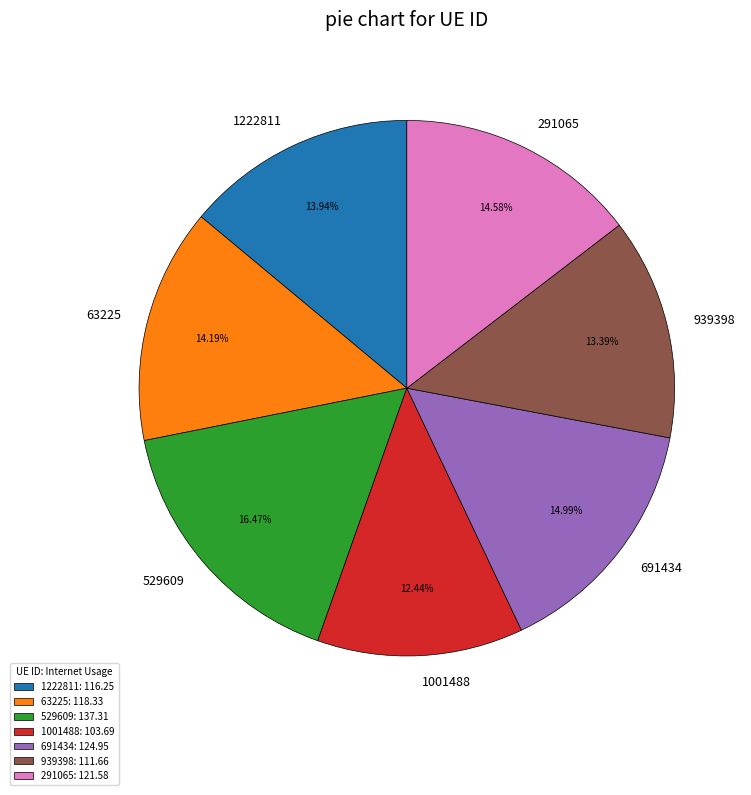

Is there any slice that represents more than half of the pie?

No